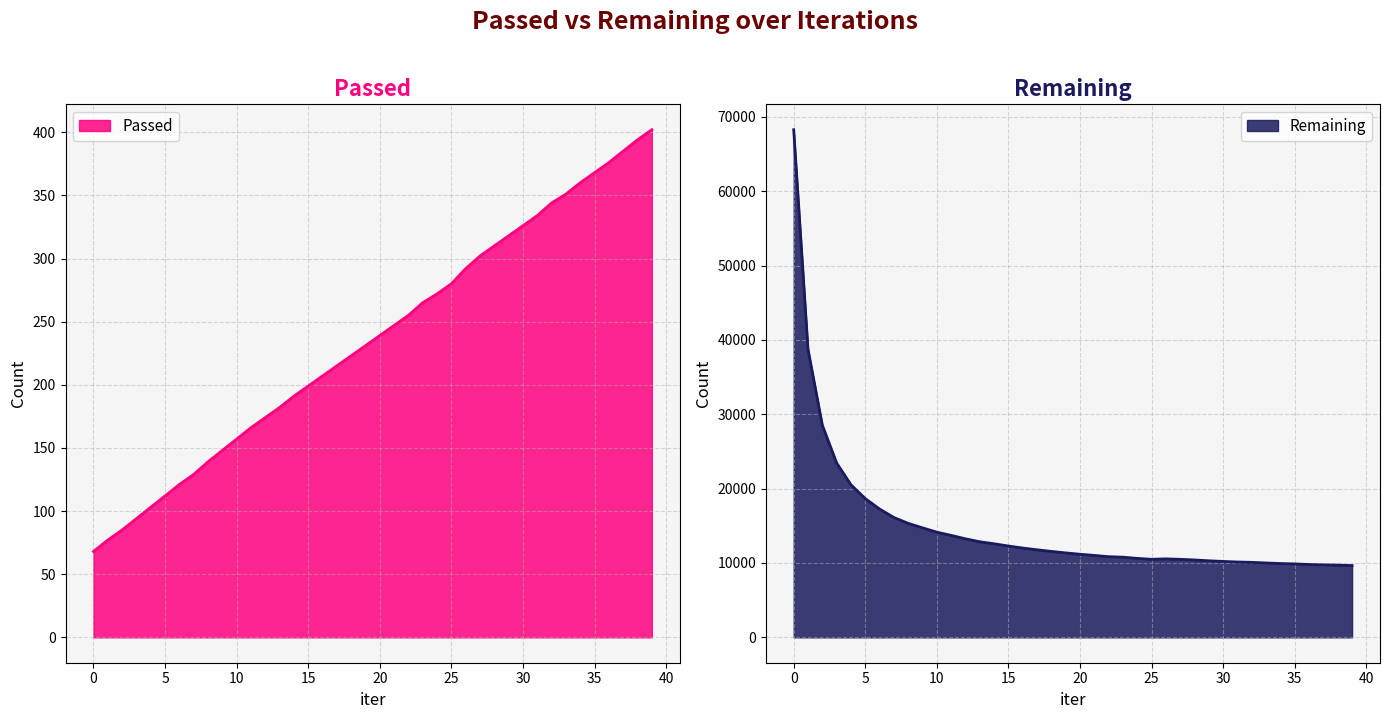

How many data points in Remaining are less than 11355?

20